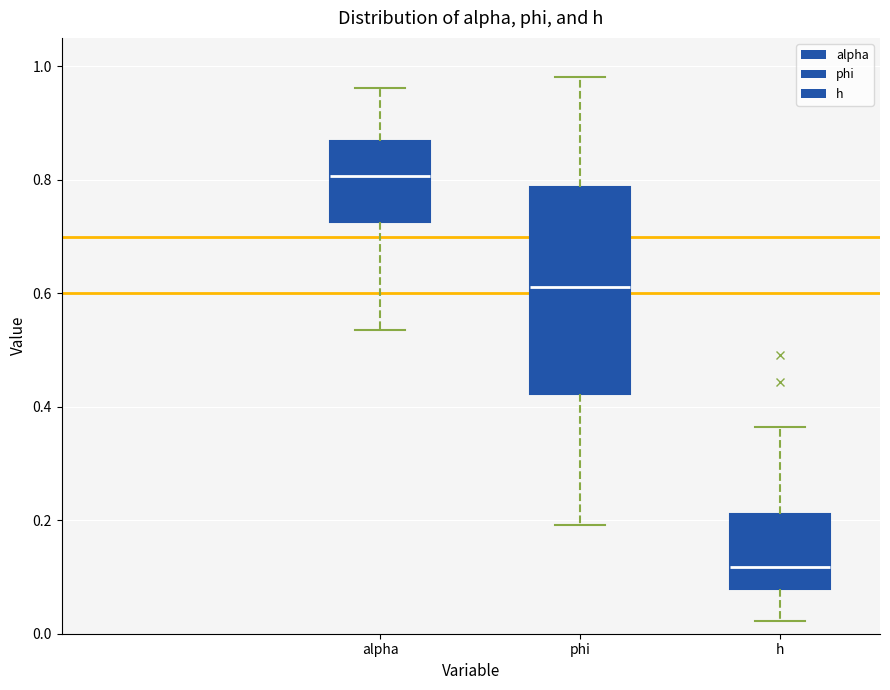

Which box is the tallest, from its lower edge to its upper edge?

phi